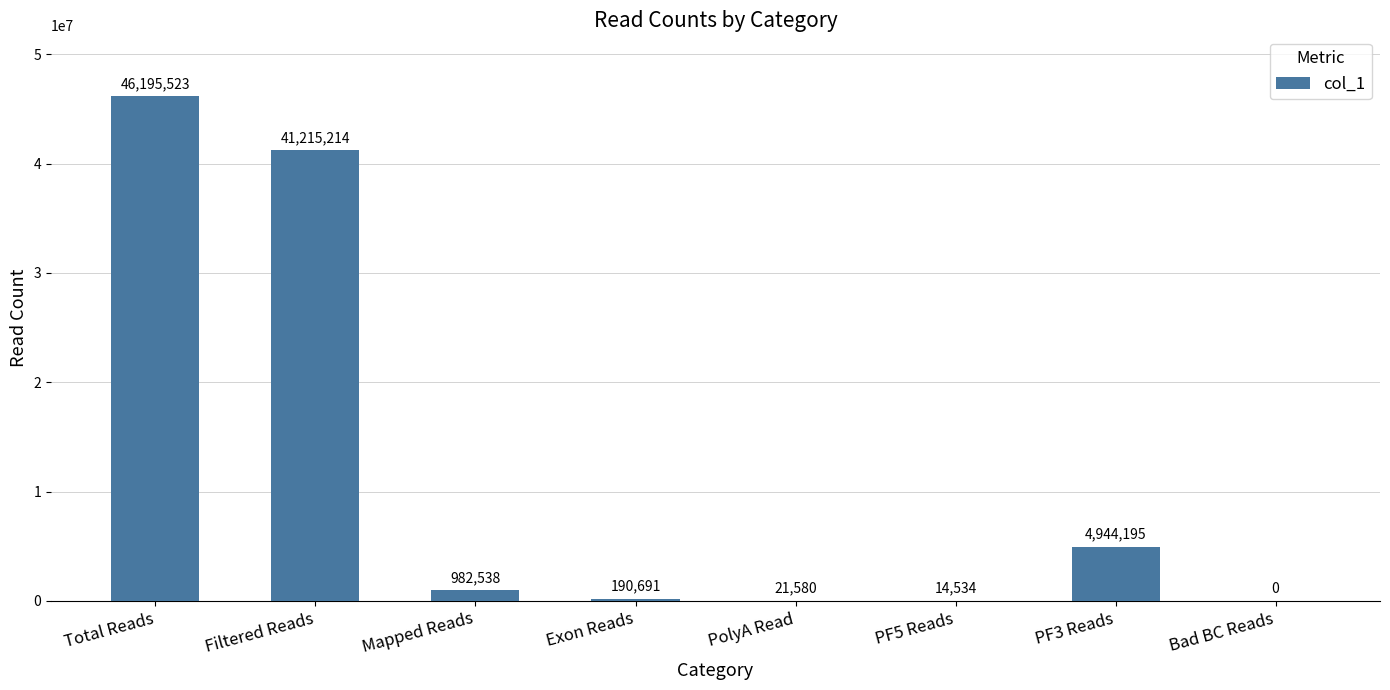

What is the sum of all values?

93564275